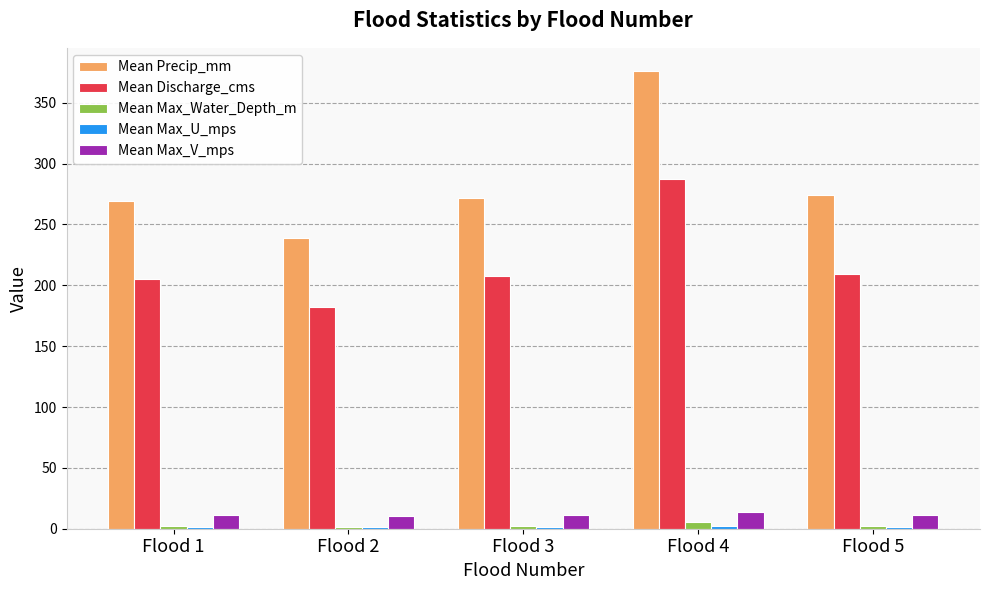

What is the difference between the maximum and second lowest values in the Mean Discharge_cms series?

81.8